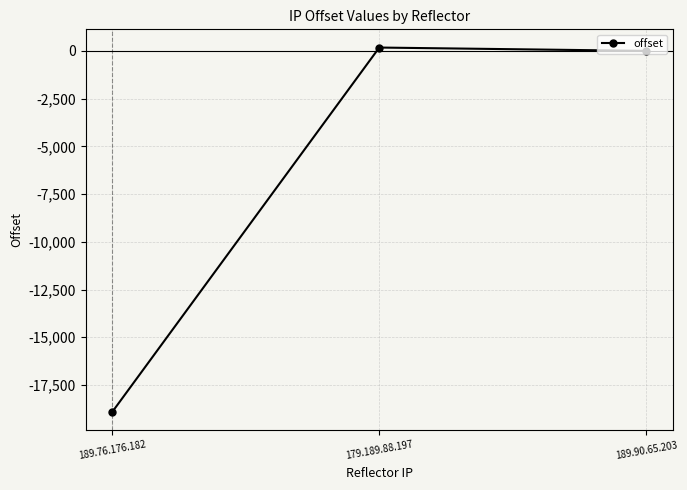

Between 189.90.65.203 and 179.189.88.197, which is larger?

179.189.88.197